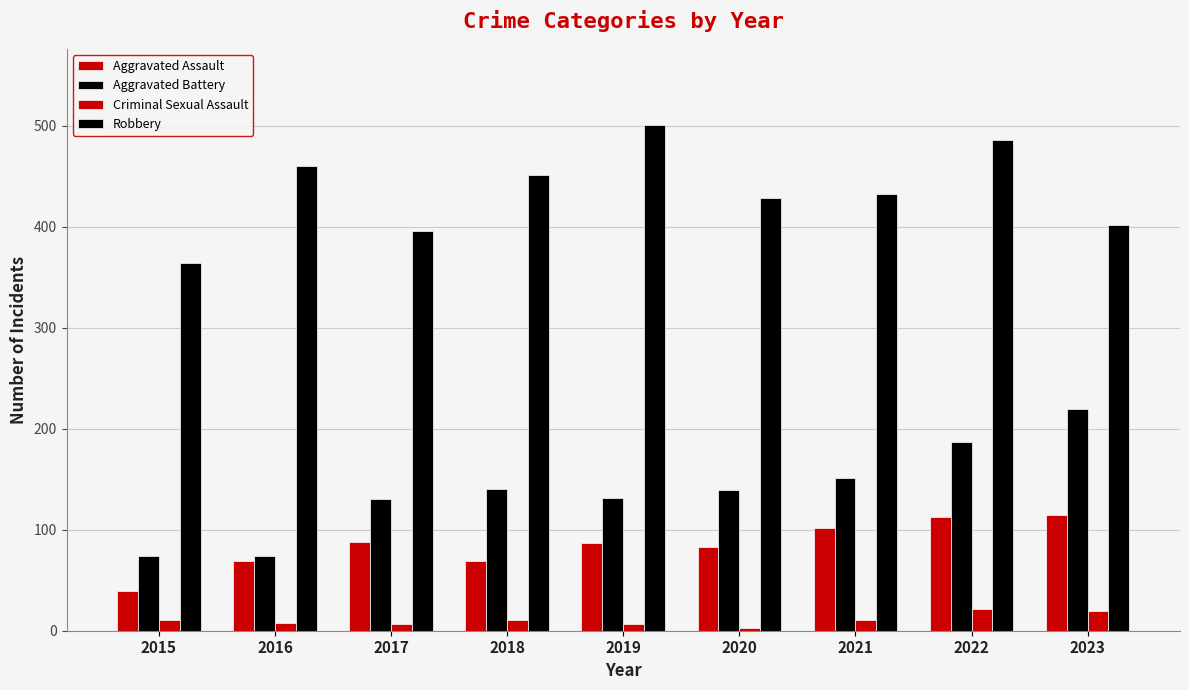

At which category is the sum across all series the highest?

2022